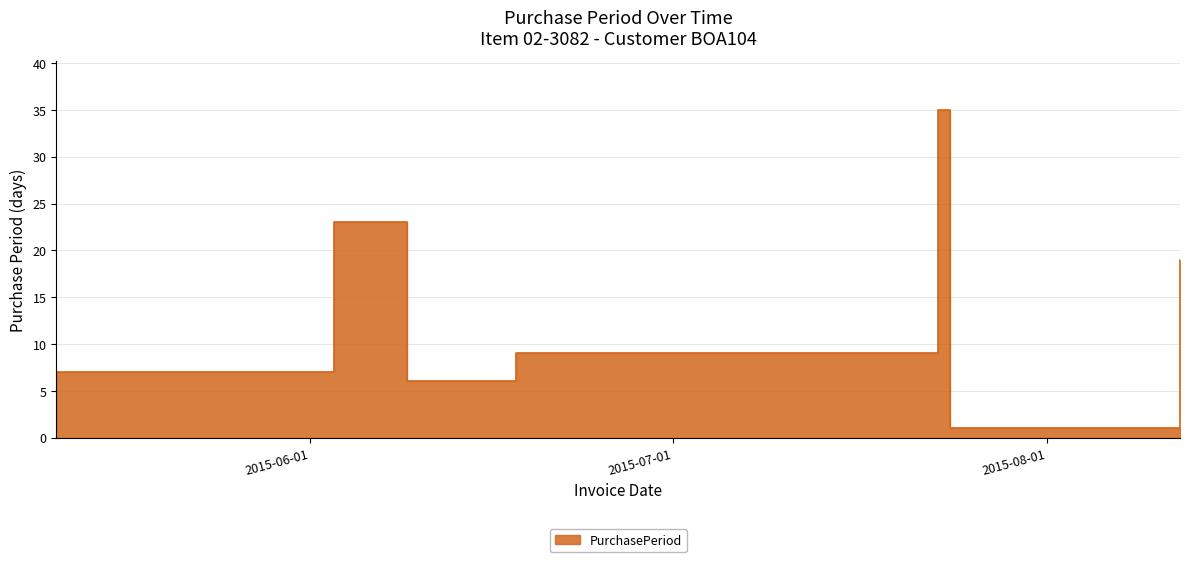

What is the maximum value shown in the chart?

35